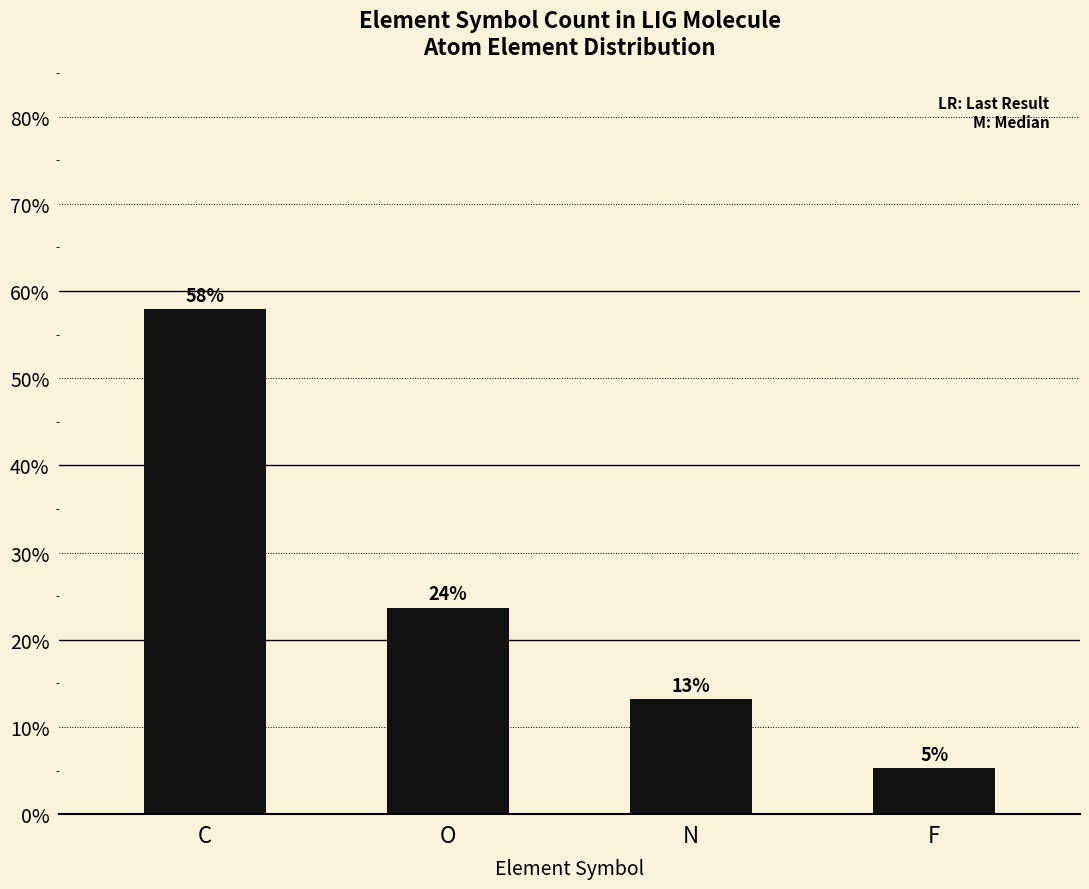

Are the bars horizontal?

No